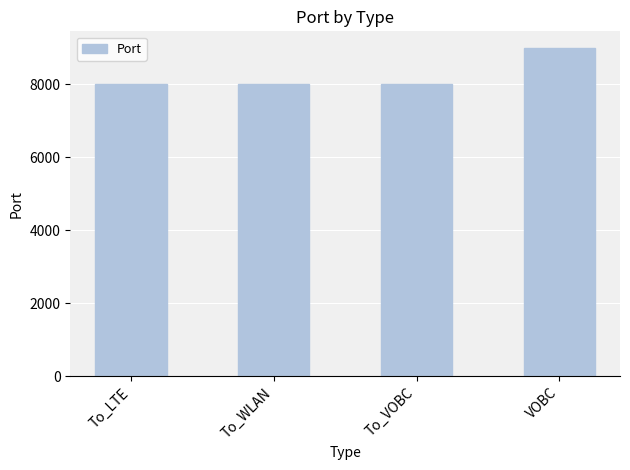

How many values are below 8002?

2